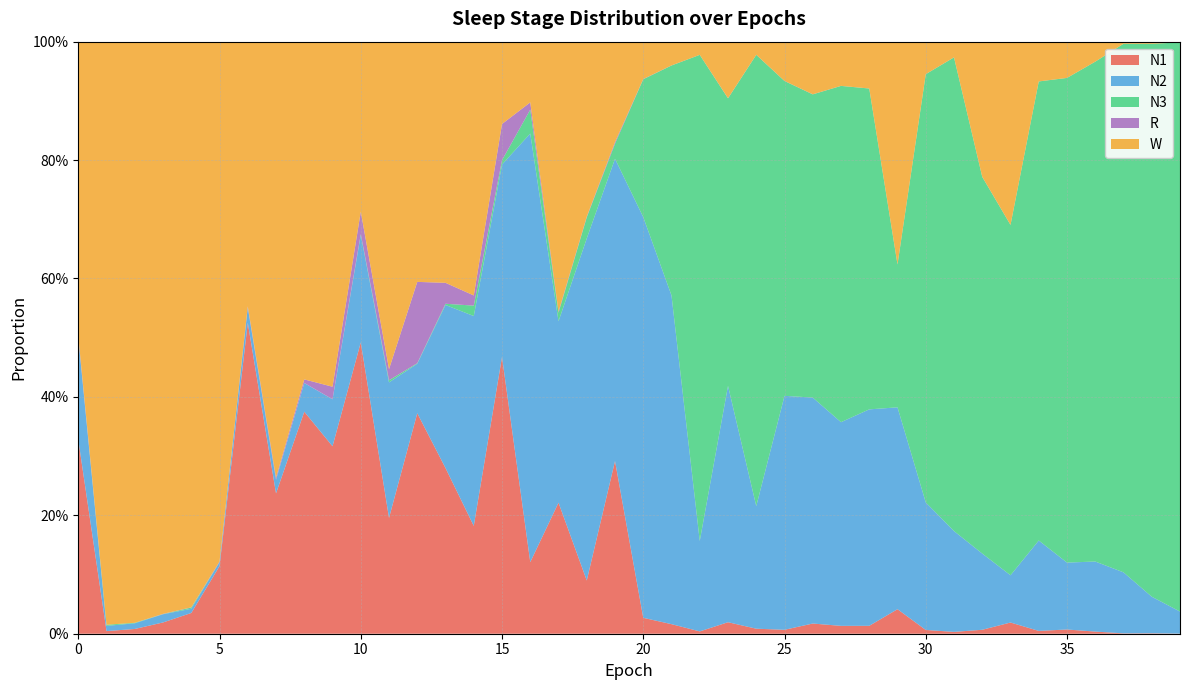

Reading left to right, transcribe all the data shown in this chart.

N1: 0.3	0.0	0.0	0.0	0.0	0.1	0.5	0.2	0.4	0.3	0.5	0.2	0.4	0.3	0.2	0.5	0.1	0.2	0.1	0.3	0.0	0.0	0.0	0.0	0.0	0.0	0.0	0.0	0.0	0.0	0.0	0.0	0.0	0.0	0.0	0.0	0.0	0.0	0.0	0.0
N2: 0.2	0.0	0.0	0.0	0.0	0.0	0.0	0.0	0.0	0.1	0.2	0.2	0.1	0.3	0.4	0.3	0.7	0.3	0.6	0.5	0.7	0.6	0.2	0.4	0.2	0.4	0.4	0.3	0.4	0.3	0.2	0.2	0.1	0.1	0.2	0.1	0.1	0.1	0.1	0.0
N3: 0.0	0.0	0.0	0.0	0.0	0.0	0.0	0.0	0.0	0.0	0.0	0.0	0.0	0.0	0.0	0.0	0.0	0.0	0.0	0.0	0.2	0.4	0.8	0.5	0.8	0.5	0.5	0.6	0.5	0.2	0.7	0.8	0.6	0.6	0.8	0.8	0.8	0.9	0.9	1.0
R: 0.0	0.0	0.0	0.0	0.0	0.0	0.0	0.0	0.0	0.0	0.0	0.0	0.1	0.0	0.0	0.1	0.0	0.0	0.0	0.0	0.0	0.0	0.0	0.0	0.0	0.0	0.0	0.0	0.0	0.0	0.0	0.0	0.0	0.0	0.0	0.0	0.0	0.0	0.0	0.0
W: 0.5	1.0	1.0	1.0	1.0	0.9	0.4	0.7	0.6	0.6	0.3	0.6	0.4	0.4	0.4	0.1	0.1	0.5	0.3	0.2	0.1	0.0	0.0	0.1	0.0	0.1	0.1	0.1	0.1	0.4	0.1	0.0	0.2	0.3	0.1	0.1	0.0	0.0	0.0	0.0